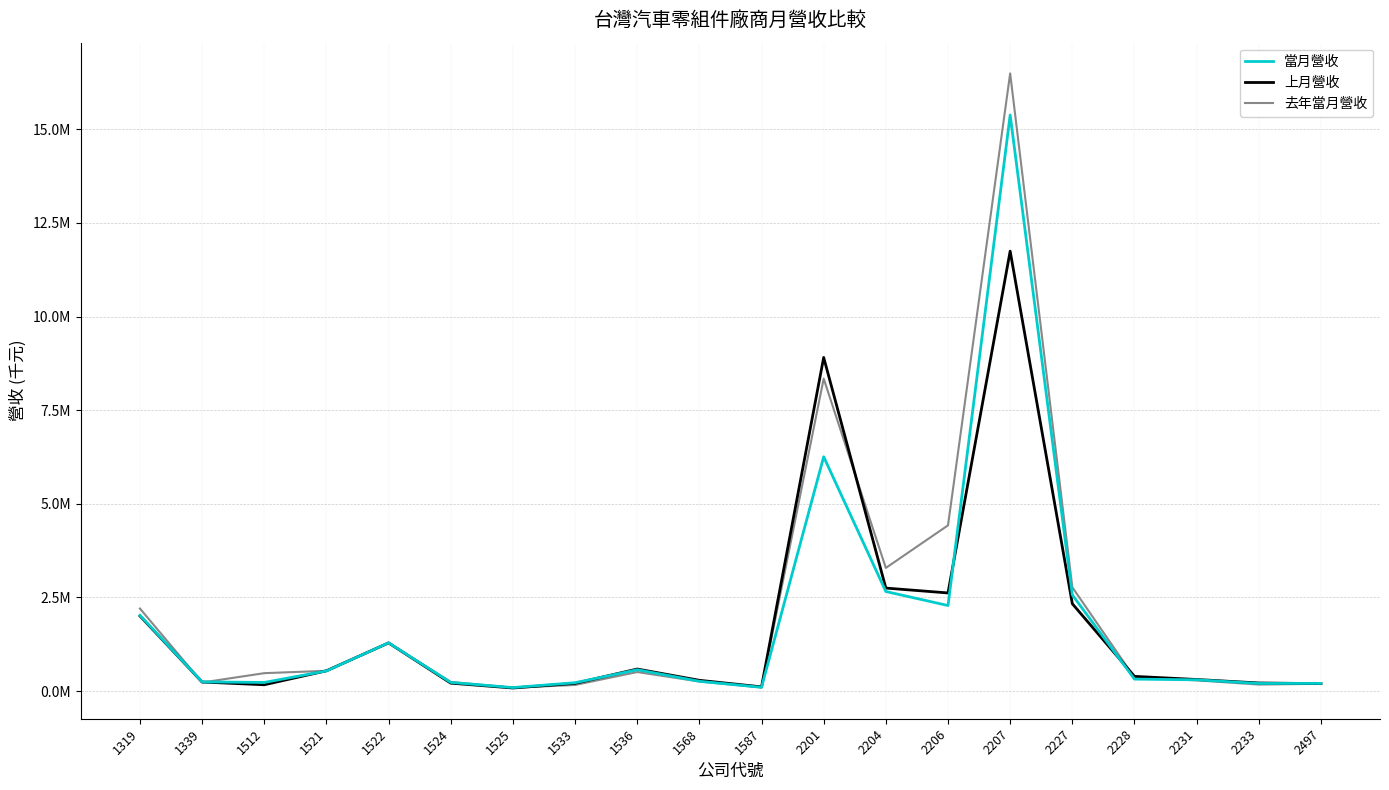

Is this an area chart (filled region under the line)?

No